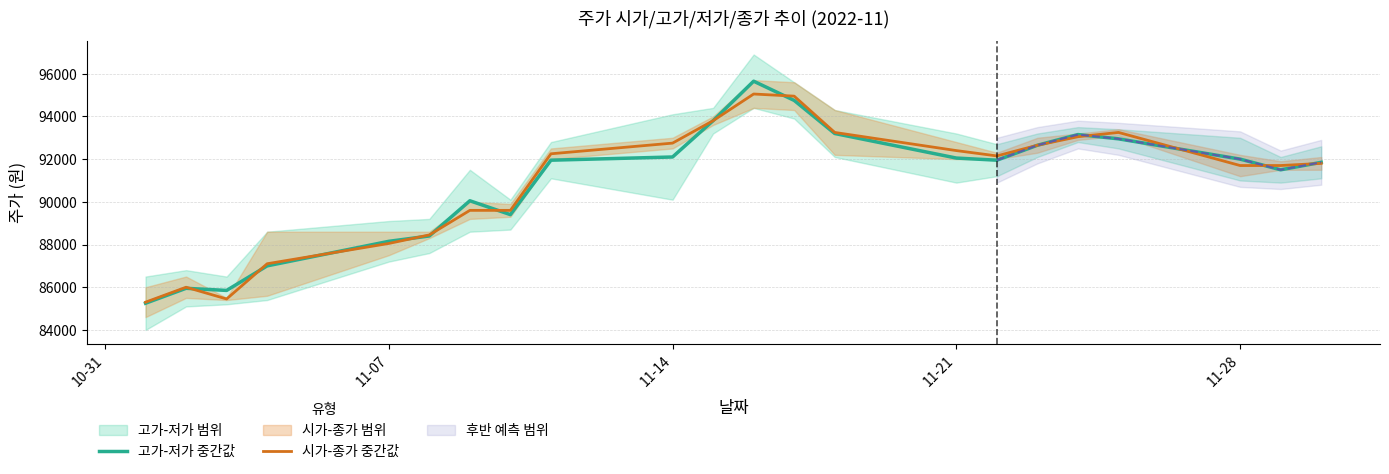

How many lines are shown in the chart?

2